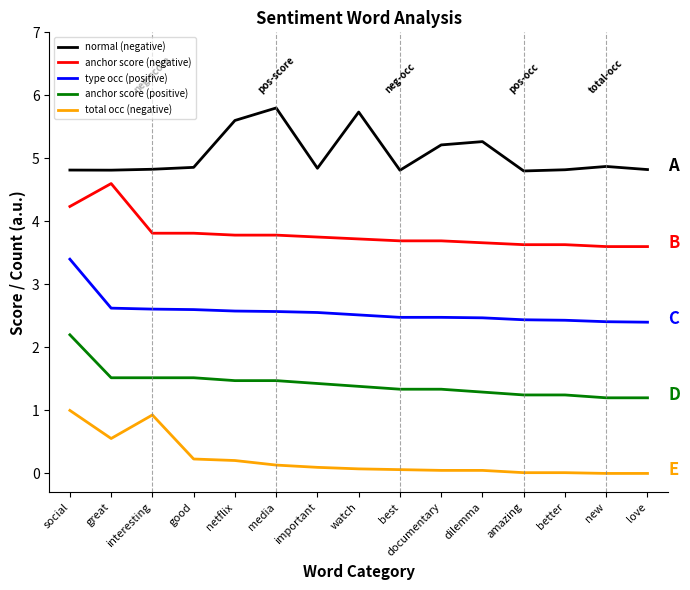

True or false: total occ (negative) and normal (negative) cross at least once.

False